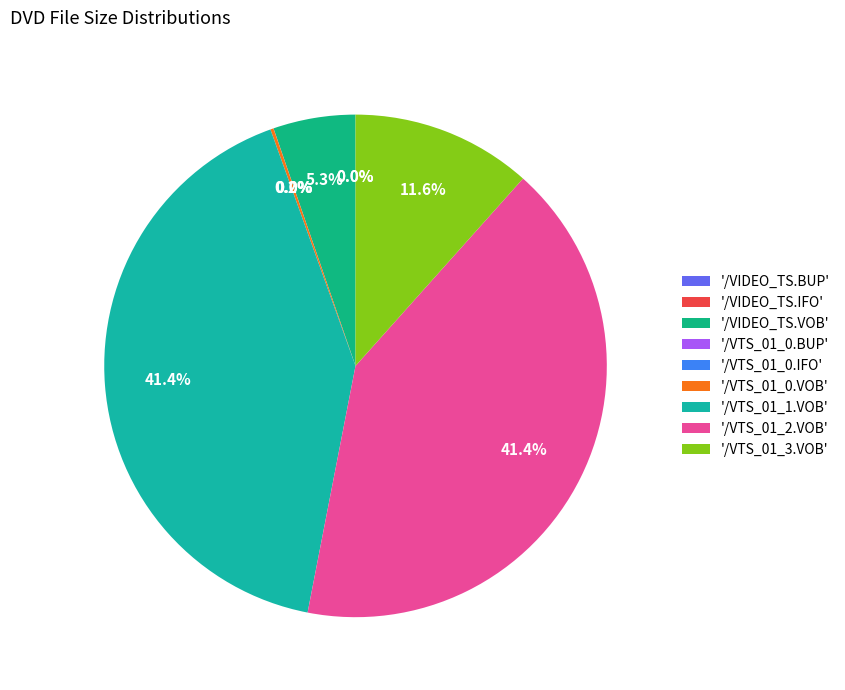

Count the number of slices in the pie.

9